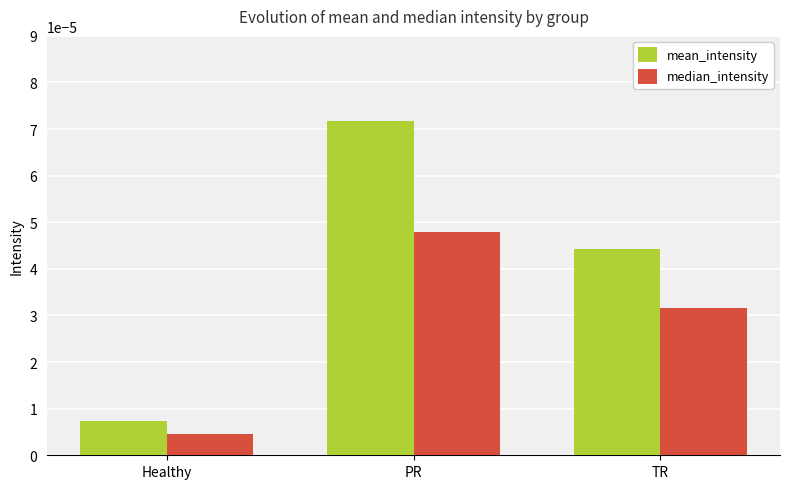

Which series has the widest spread of values?

mean_intensity